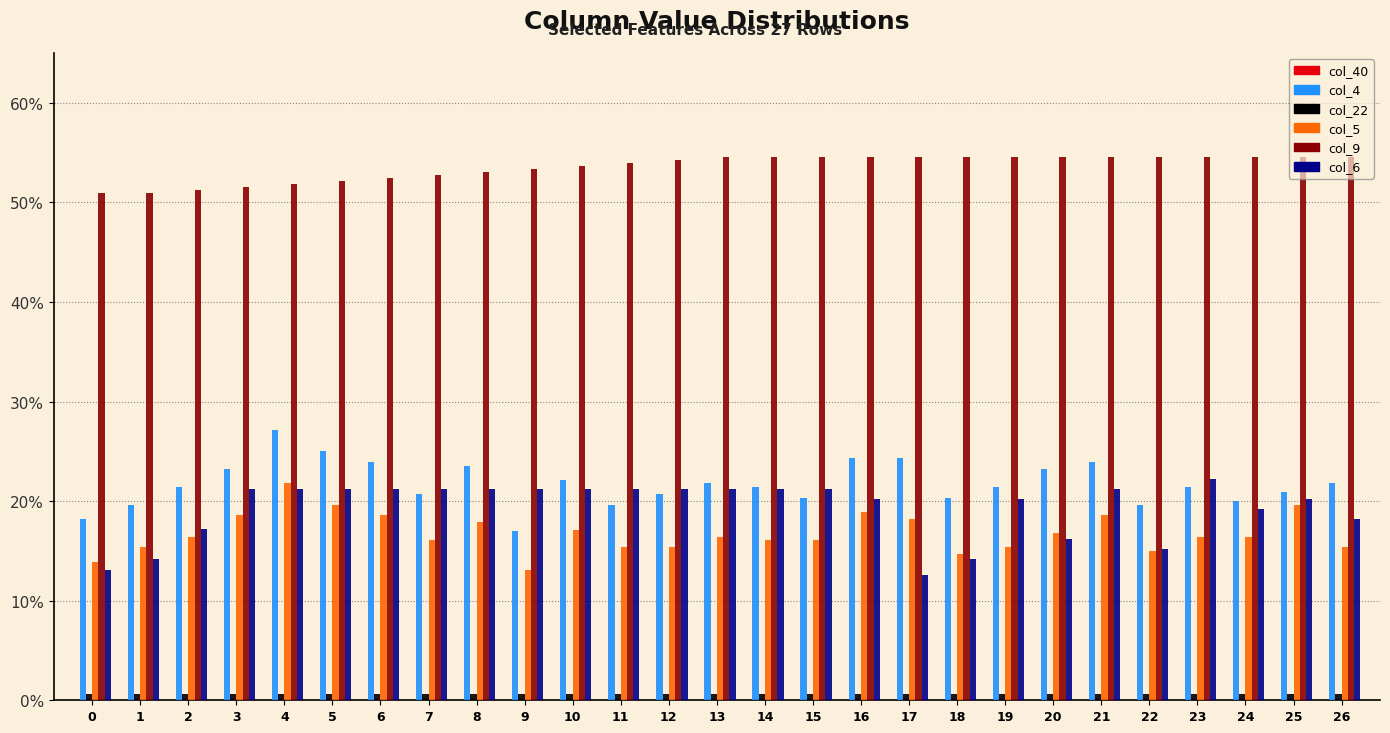

Does the chart contain any negative values?

No